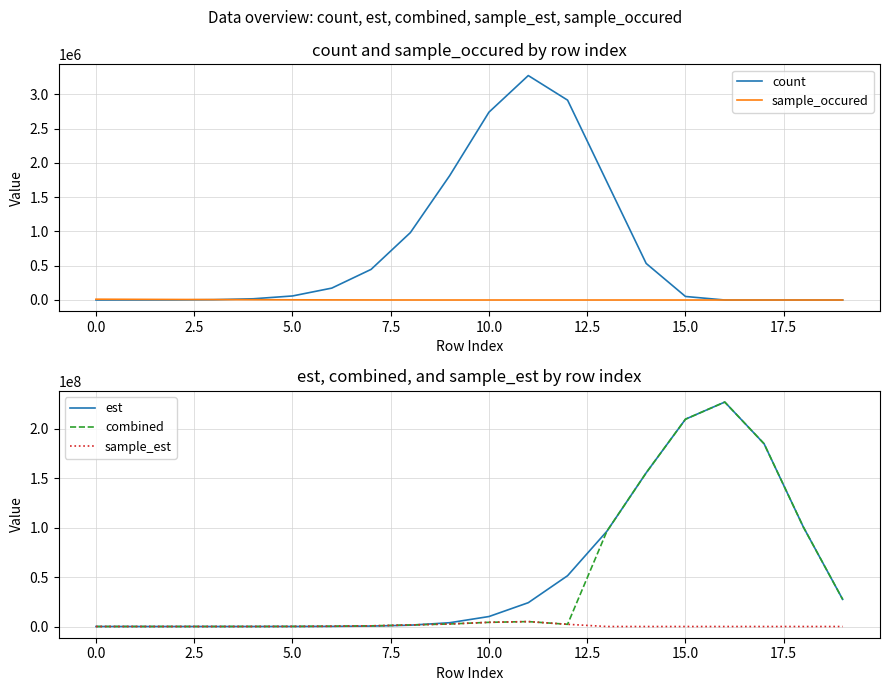

In combined, how many points are higher than both neighbors (excluding endpoints)?

2